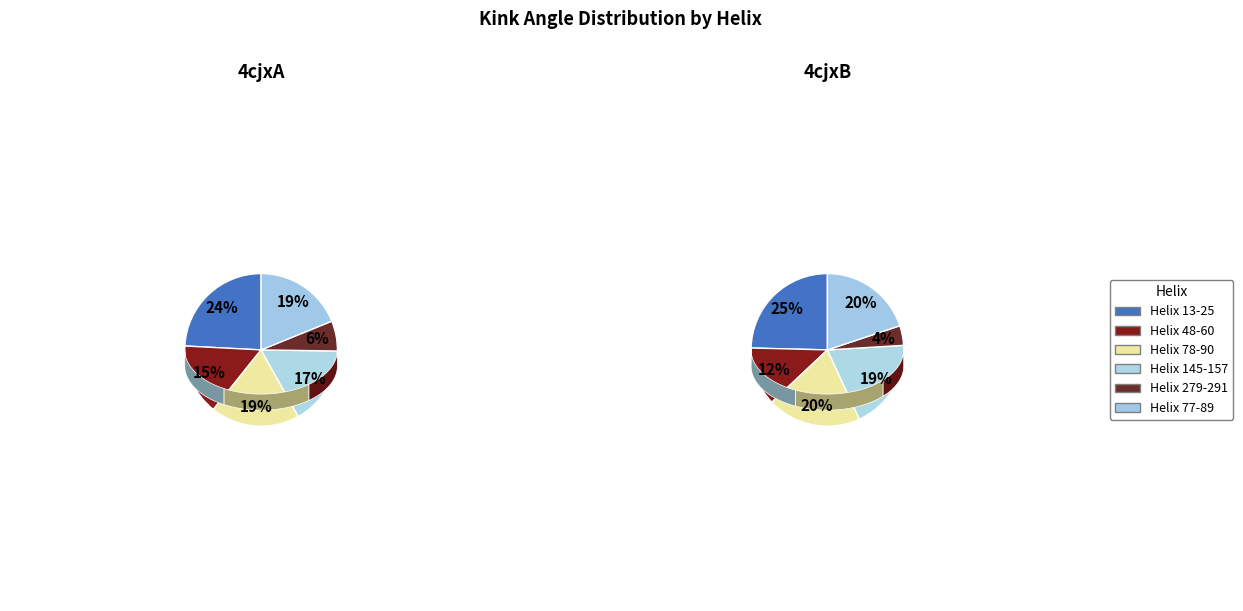

Is there a majority slice in this chart?

No